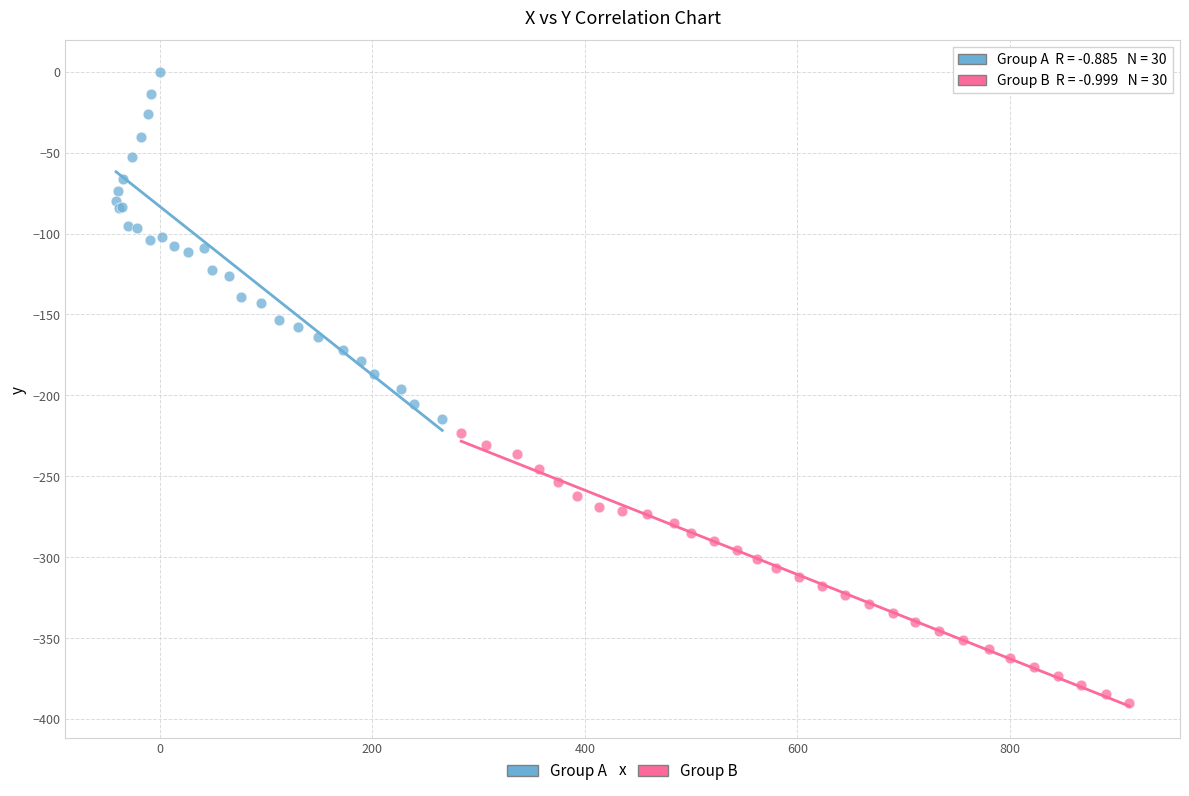

Which series contains the highest Y value?

Group A